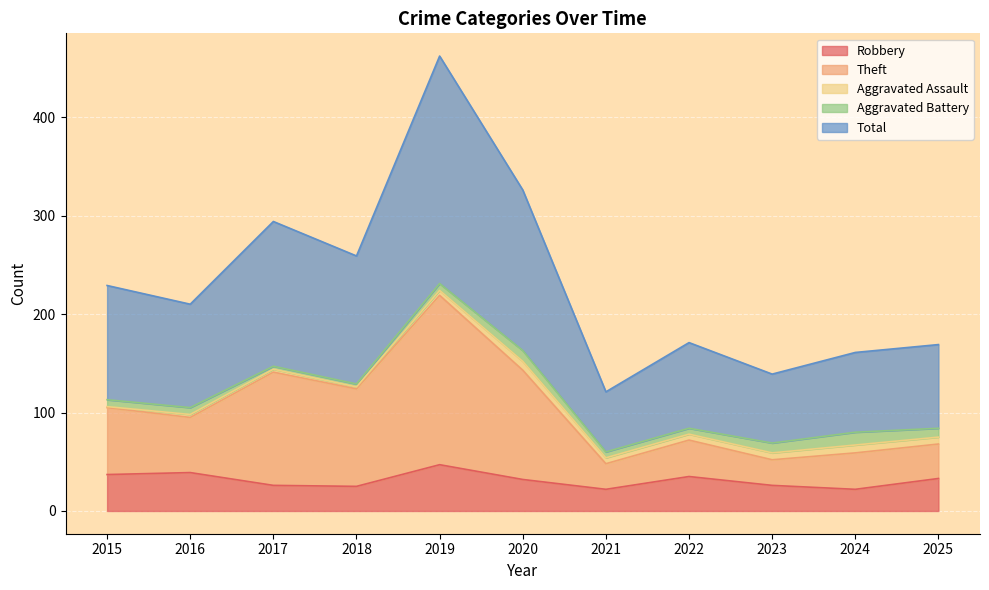

What is the smallest value displayed?

22